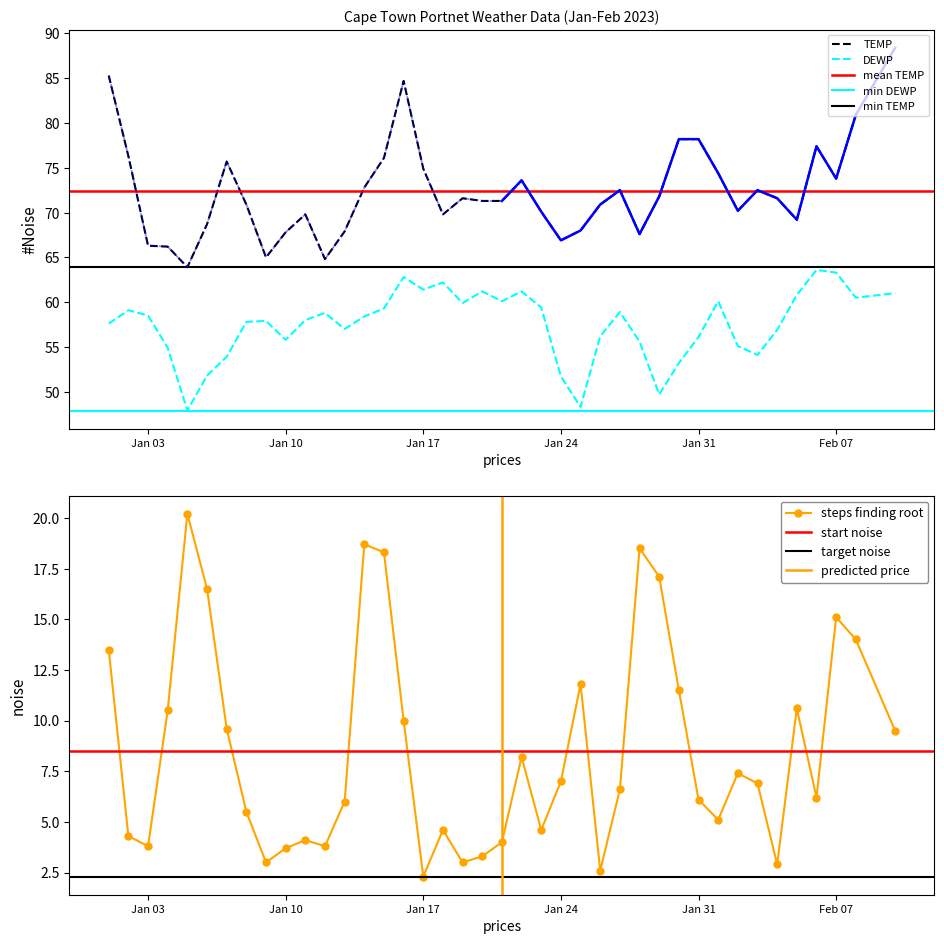

At which category is the sum across all series the highest?

2023-02-10